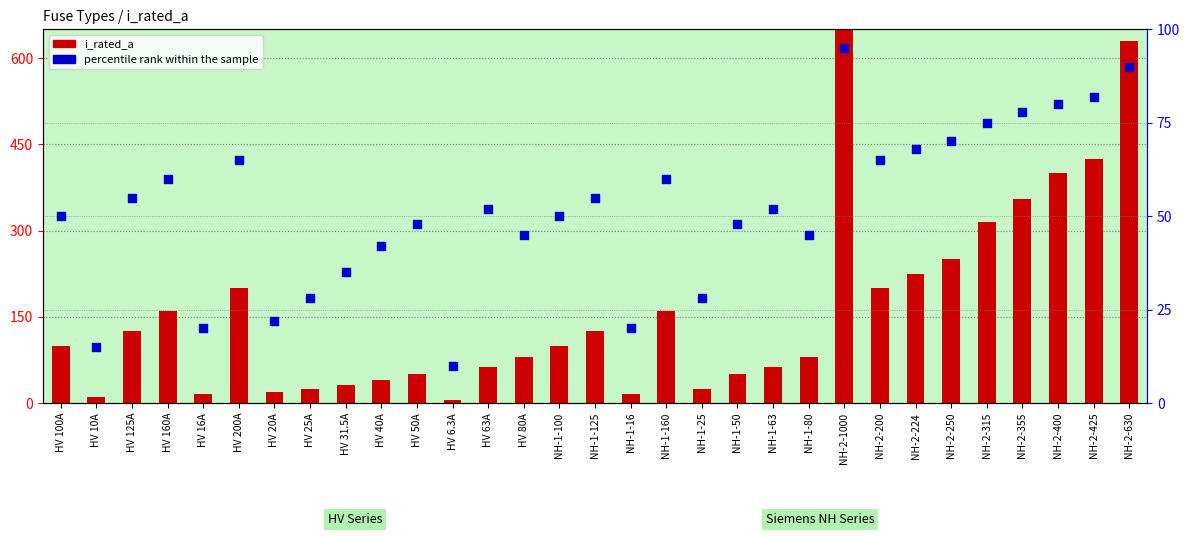

Which series contains the lowest Y value?

i_rated_a